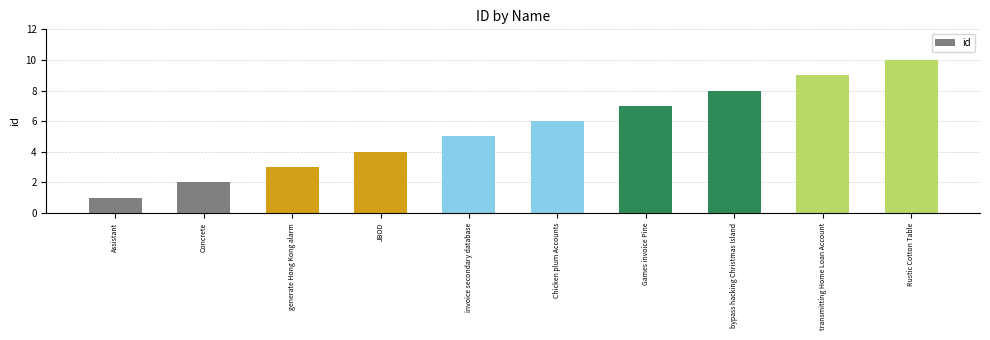

What is the average value?

6